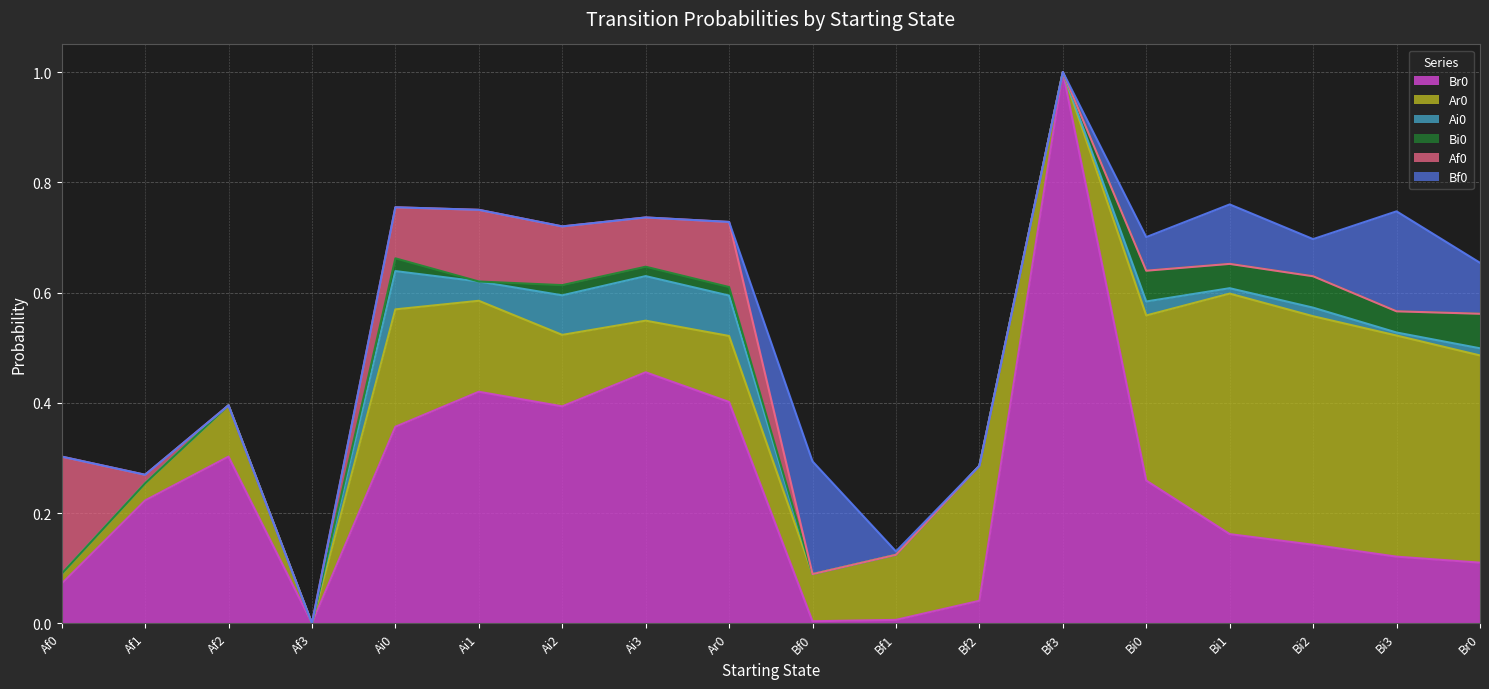

At which category does the chart reach its peak across all series?

Bf3